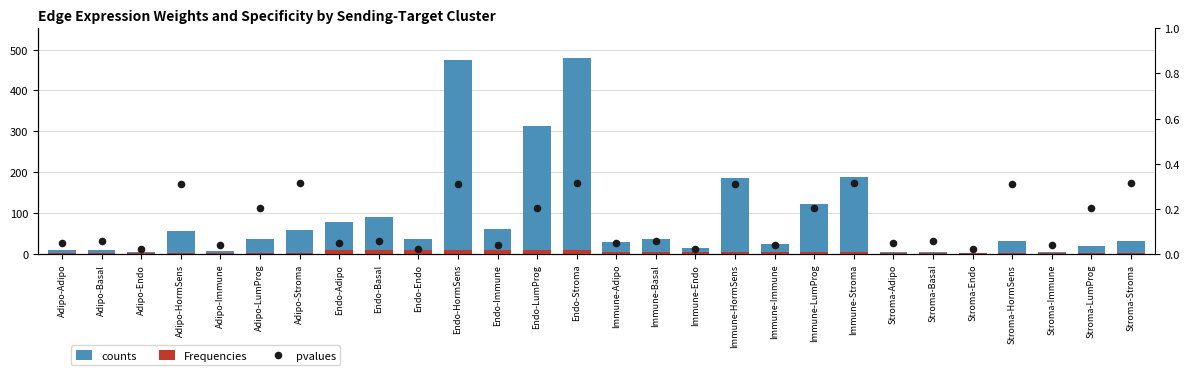

Which series has the widest spread of Y values?

counts